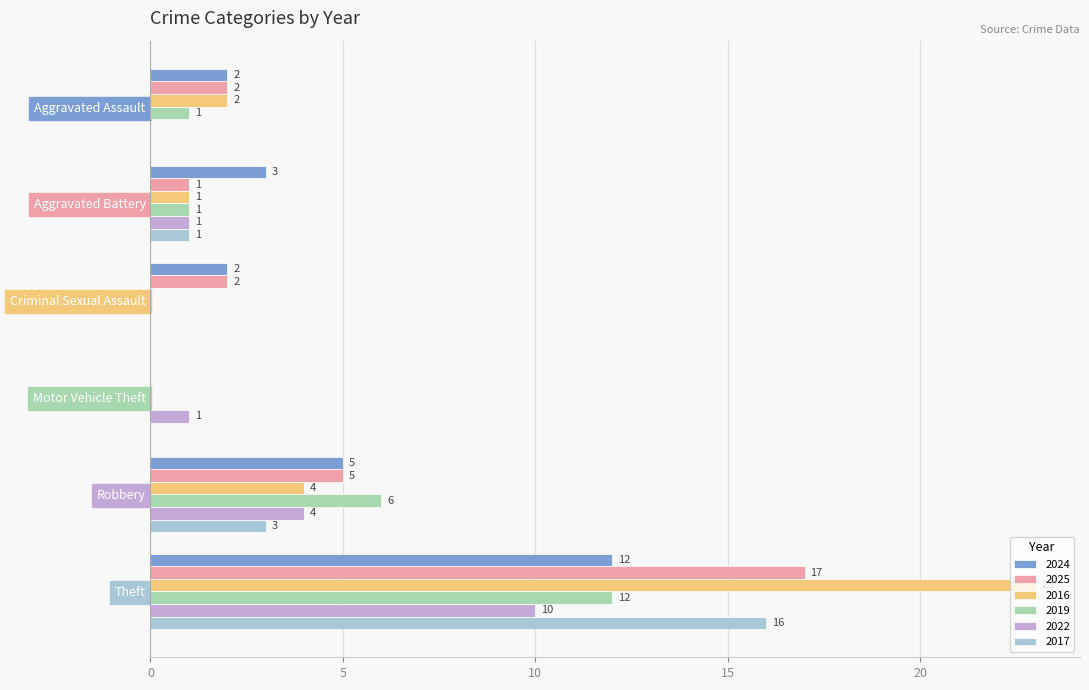

What is the maximum value for 2025?

17